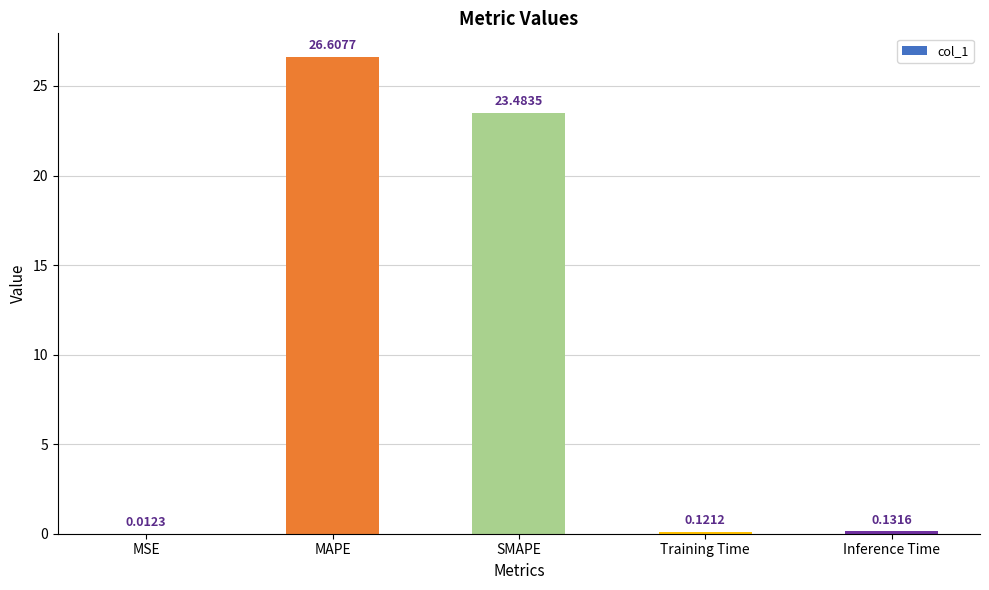

Which has a higher value, Training Time or SMAPE?

SMAPE